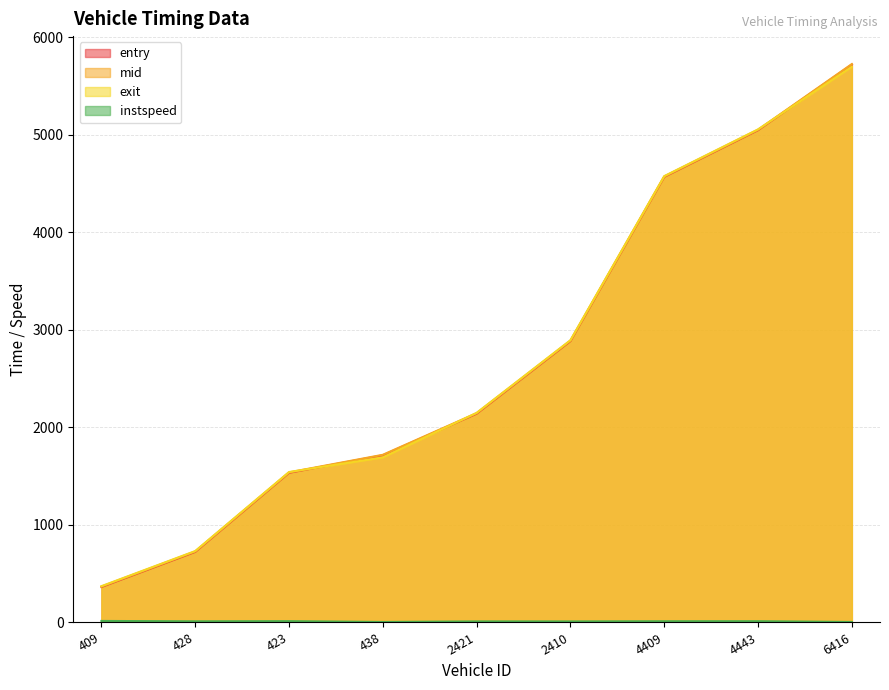

What is the total value across all series at 409?

1119.7